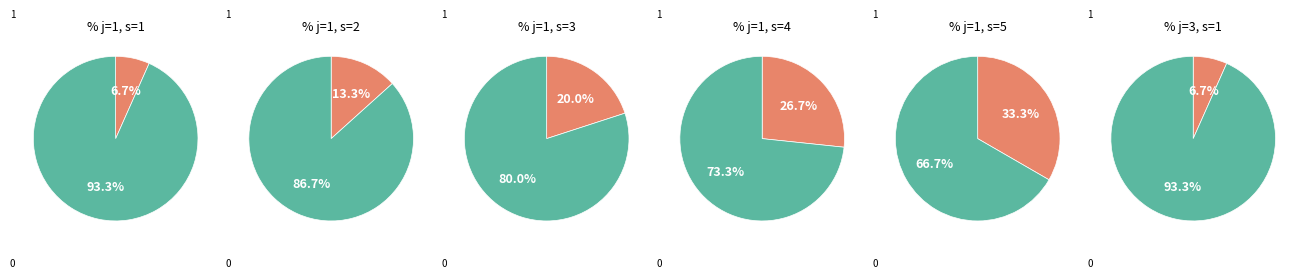

Rank the series by their maximum value, from highest to lowest.

j=1, j=3